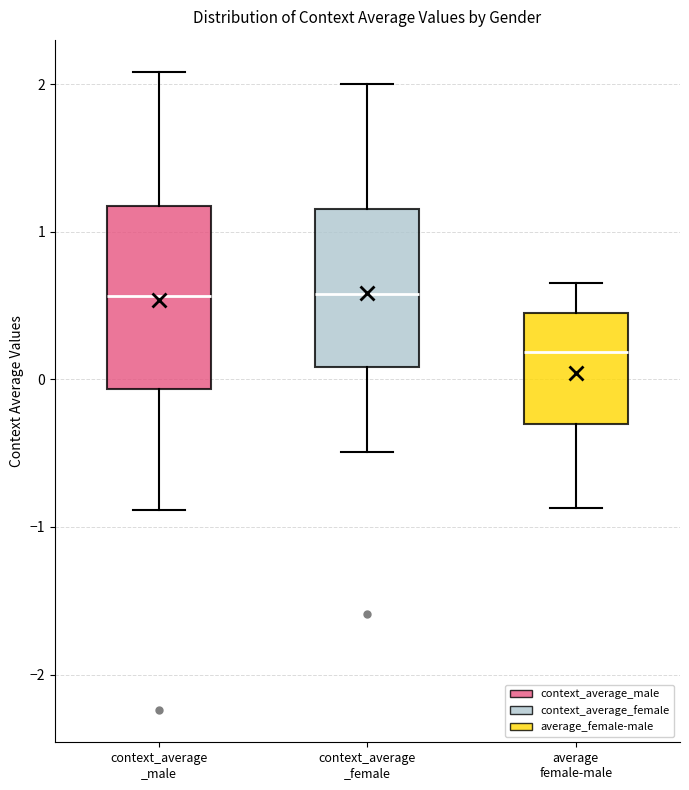

Reading left to right, transcribe this box plot: for each box, give where its median line is, the range the box spans, and where its two whiskers end, as read against the y-axis. The values are not printed on the chart, so give them approximately, as read against the axis.

context_average _male: median 0.6, box -0.1 to 1.2, whiskers -0.9 to 2.1
context_average _female: median 0.6, box 0.1 to 1.2, whiskers -0.5 to 2.0
average female-male: median 0.2, box -0.3 to 0.5, whiskers -0.9 to 0.7